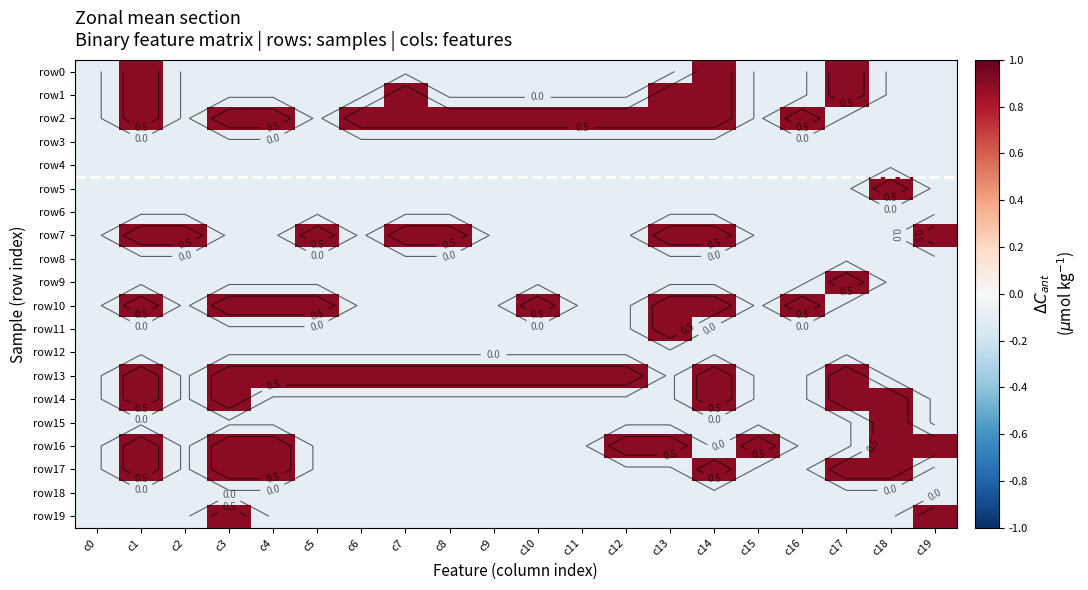

Which series has the widest spread of values?

row0